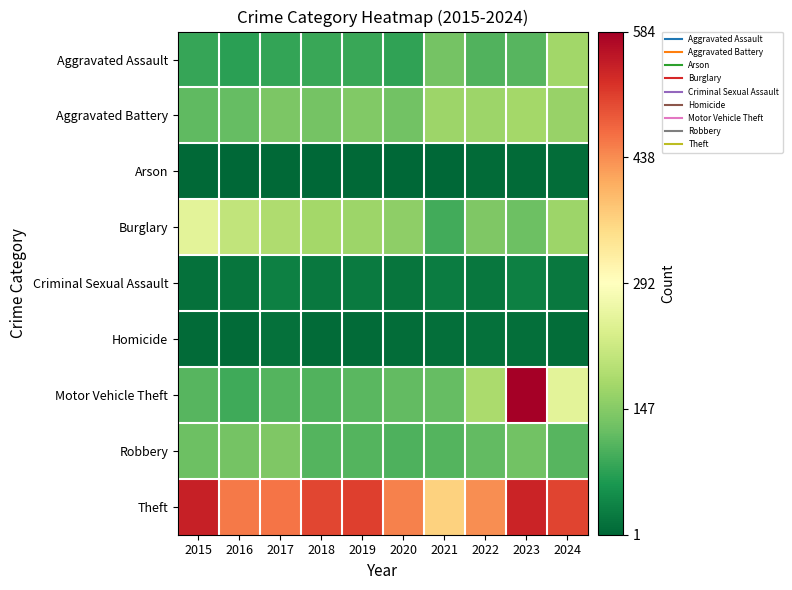

How many series are shown in this chart?

9